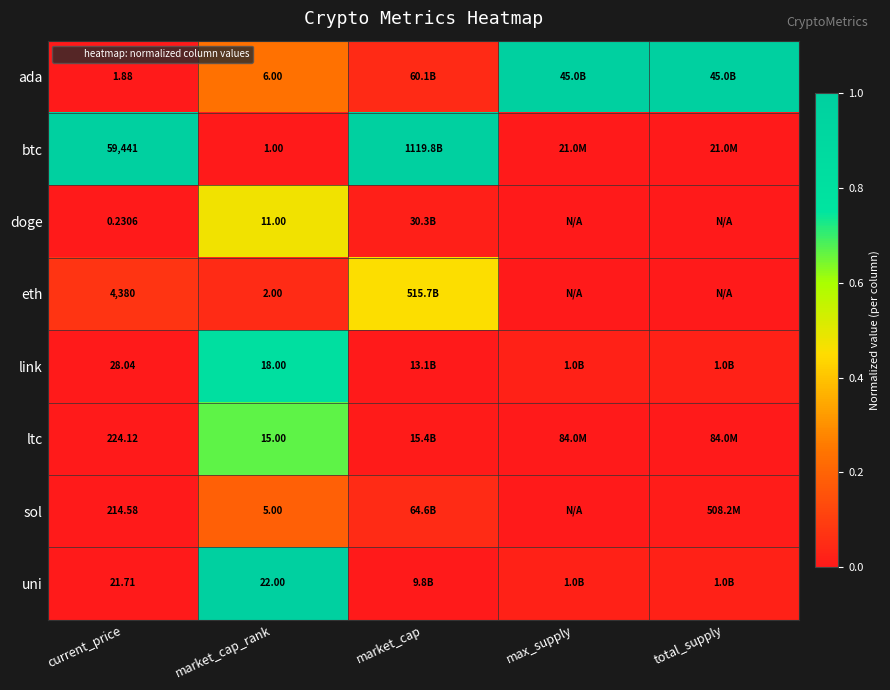

Is the value of sol at market_cap_rank greater than the value of btc at market_cap?

No